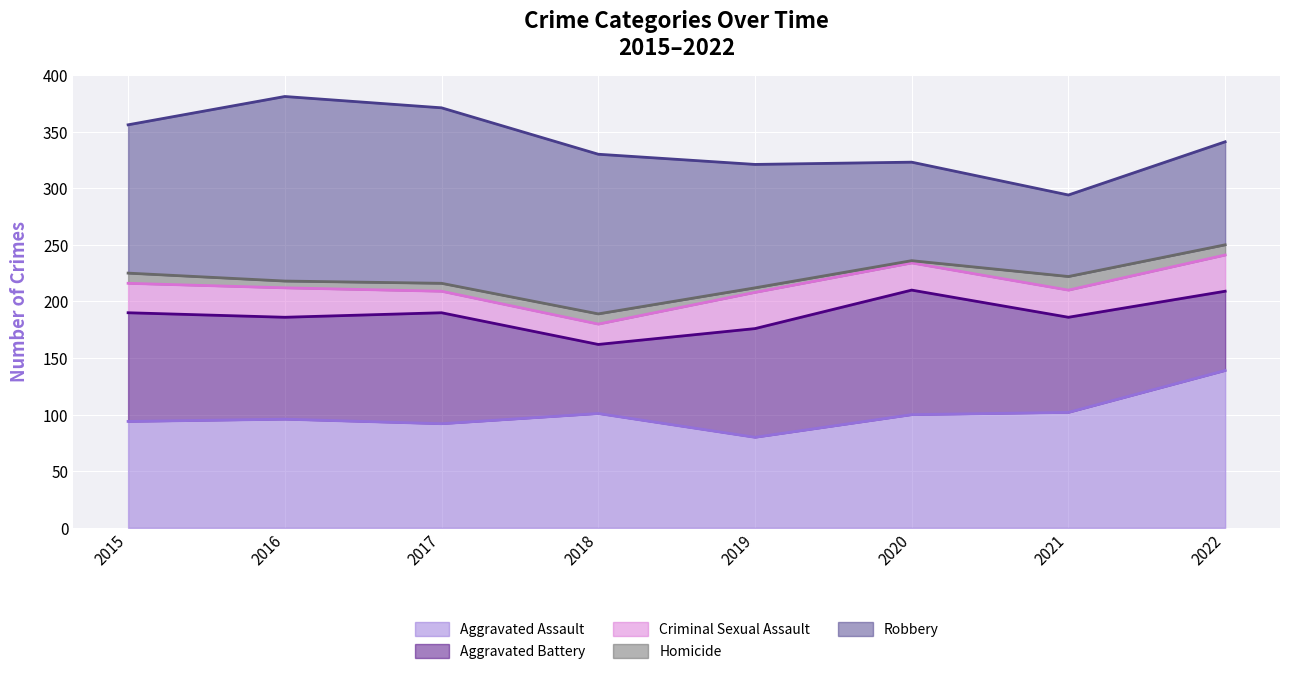

Rank the series by their maximum value, from lowest to highest.

Homicide, Criminal Sexual Assault, Aggravated Battery, Aggravated Assault, Robbery